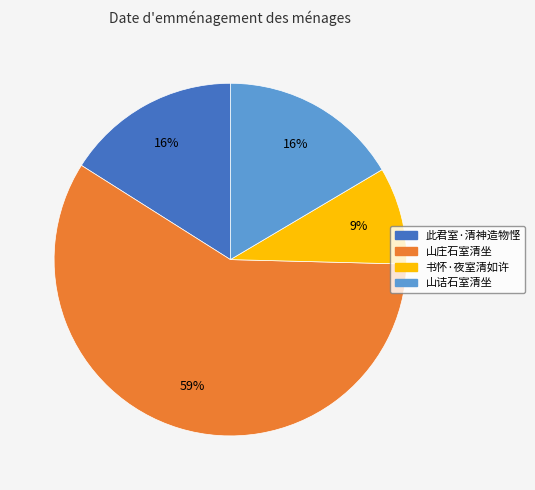

To the nearest percent, what percentage of the pie is 山诘石室清坐?

16%